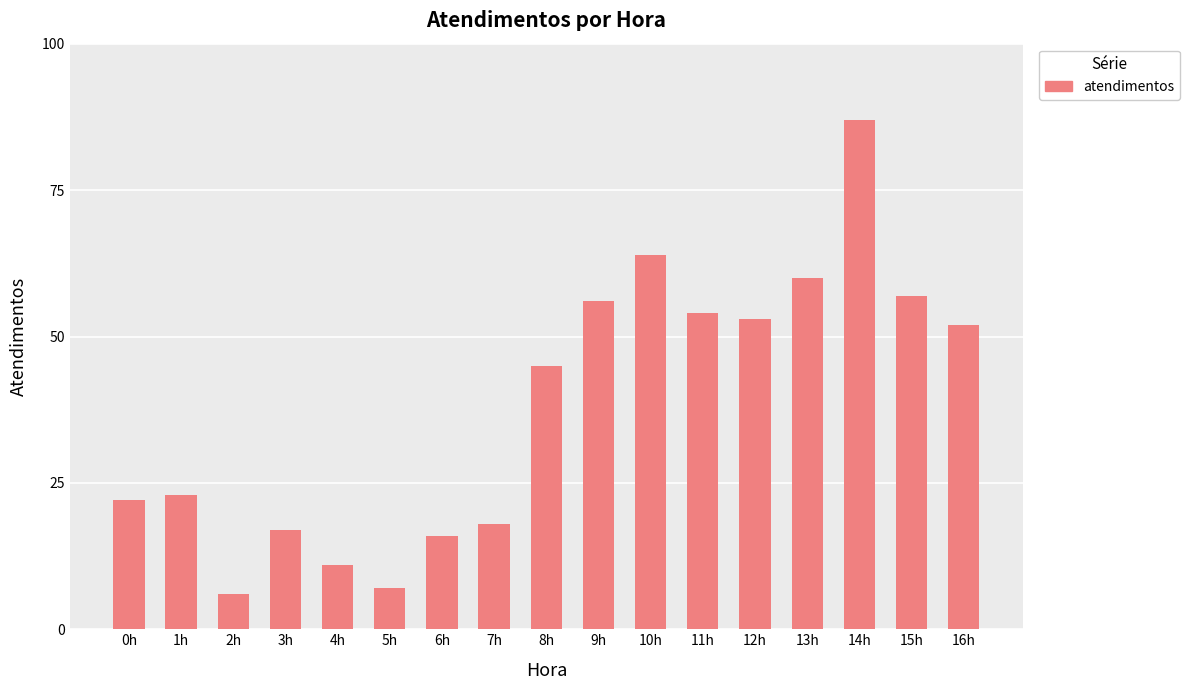

Approximately how many times larger is the value at 5h compared to 3h?

0.4